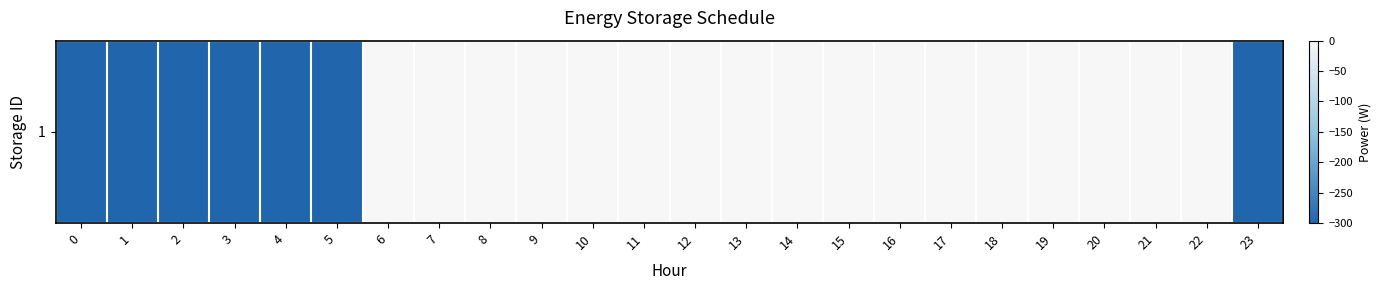

List the labels in order of value, smallest first.

0, 1, 2, 3, 4, 5, 23, 6, 7, 8, 9, 10, 11, 12, 13, 14, 15, 16, 17, 18, 19, 20, 21, 22